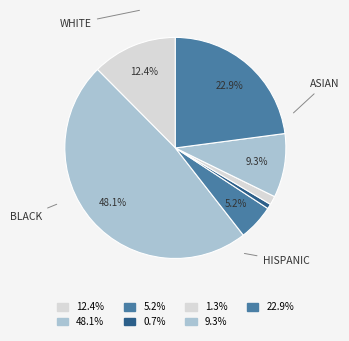

How many slices are in this pie chart?

7